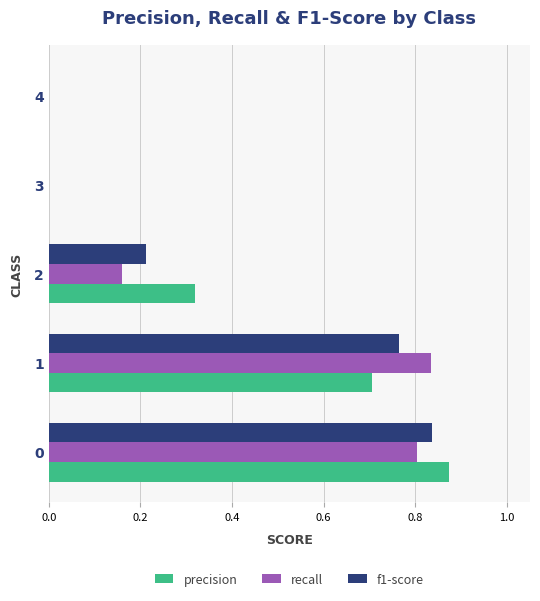

What is the sum of all precision values?

1.9